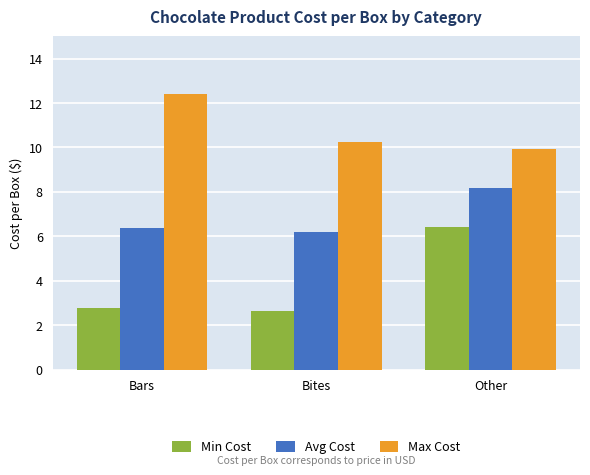

At which category is the sum across all series the highest?

Other